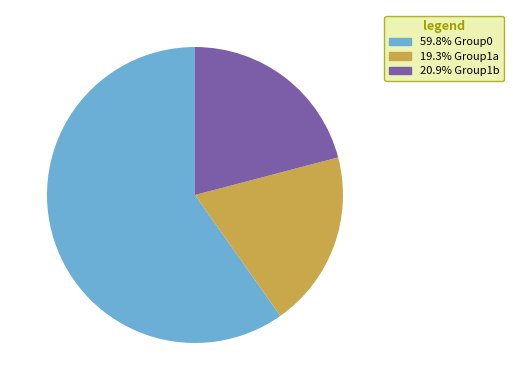

Is there any slice that represents more than half of the pie?

Yes